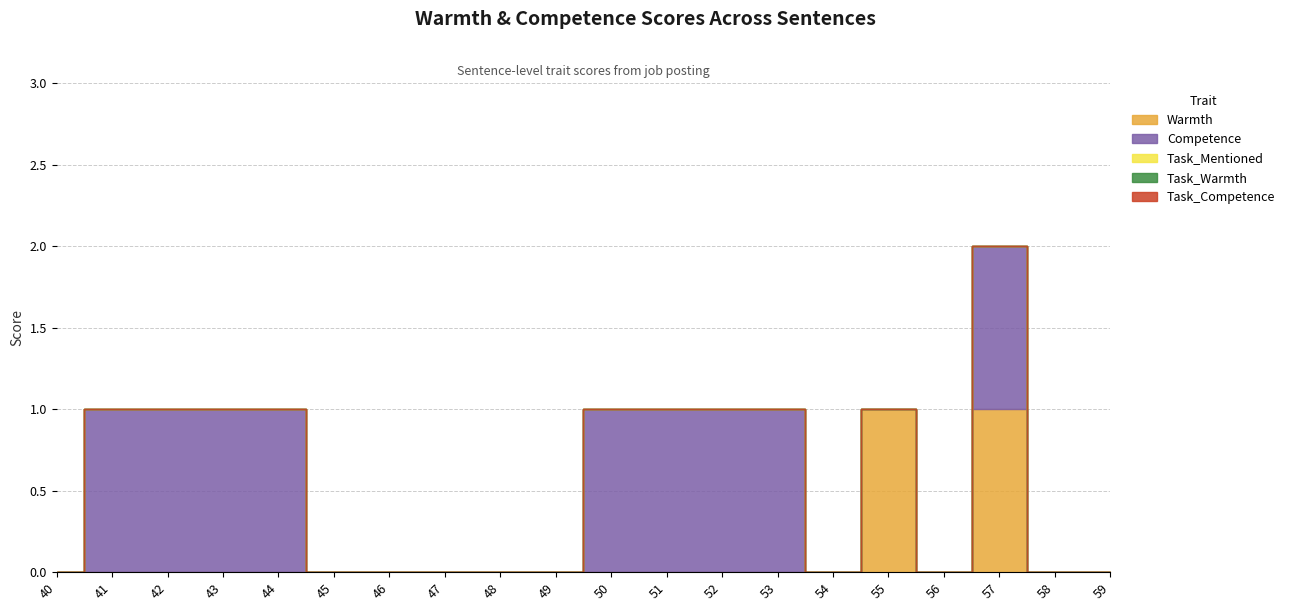

At 51, list the series in order from smallest to largest.

Warmth, Task_Mentioned, Task_Warmth, Task_Competence, Competence